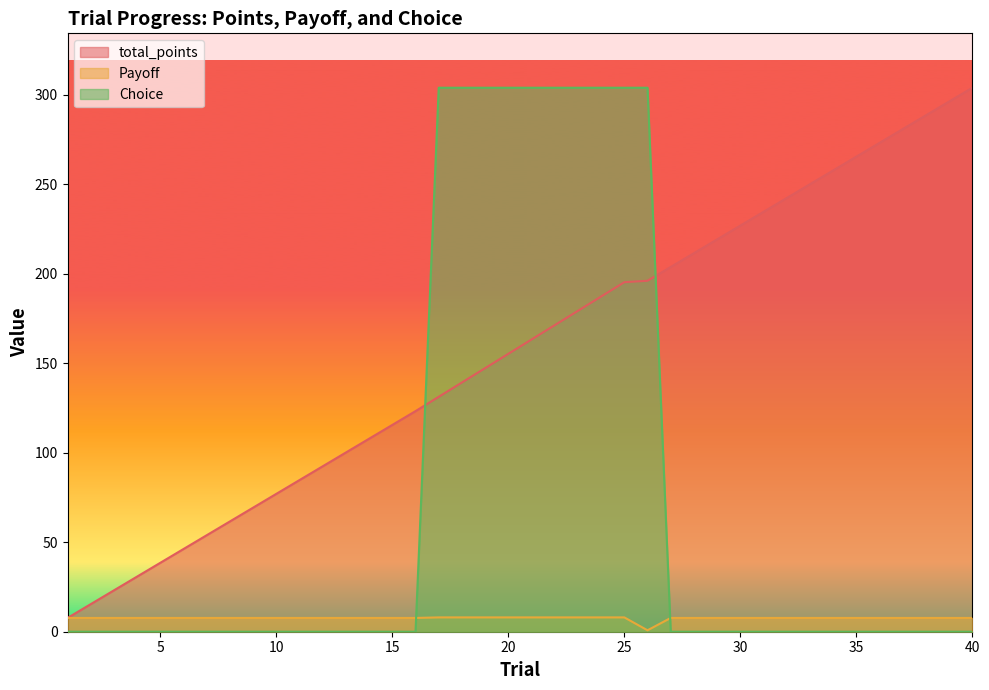

At which label is Choice closest to 151?

1